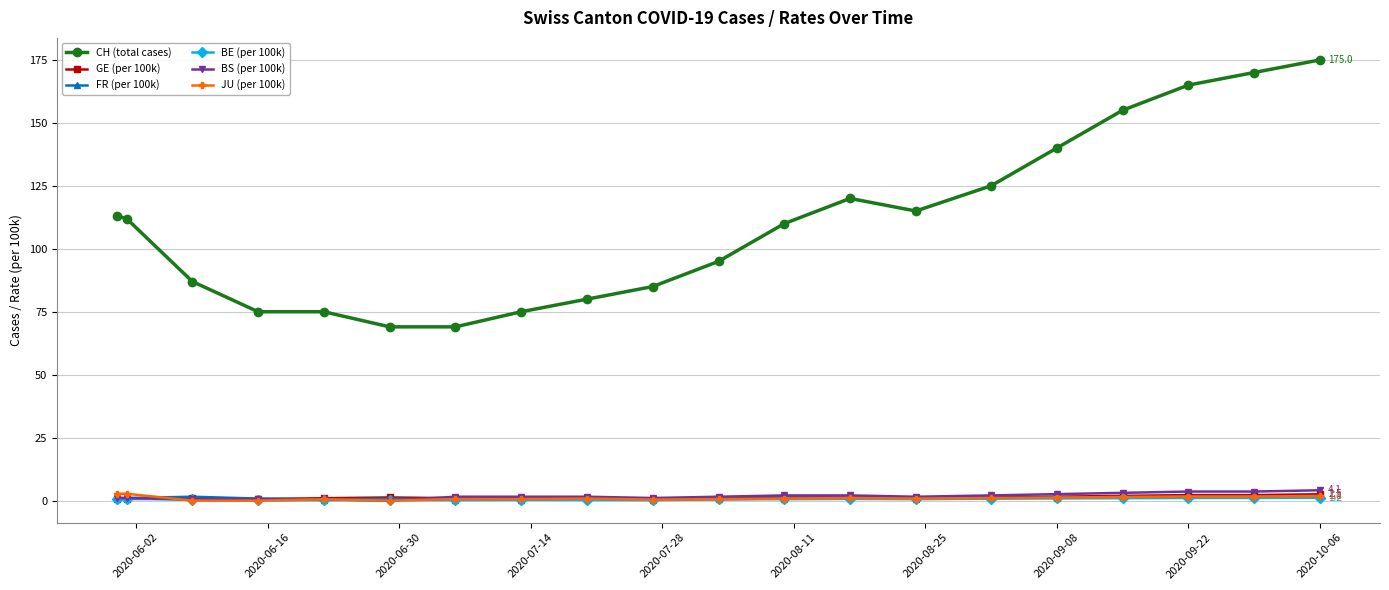

True or false: GE (per 100k) and CH (total cases) cross at least once.

False